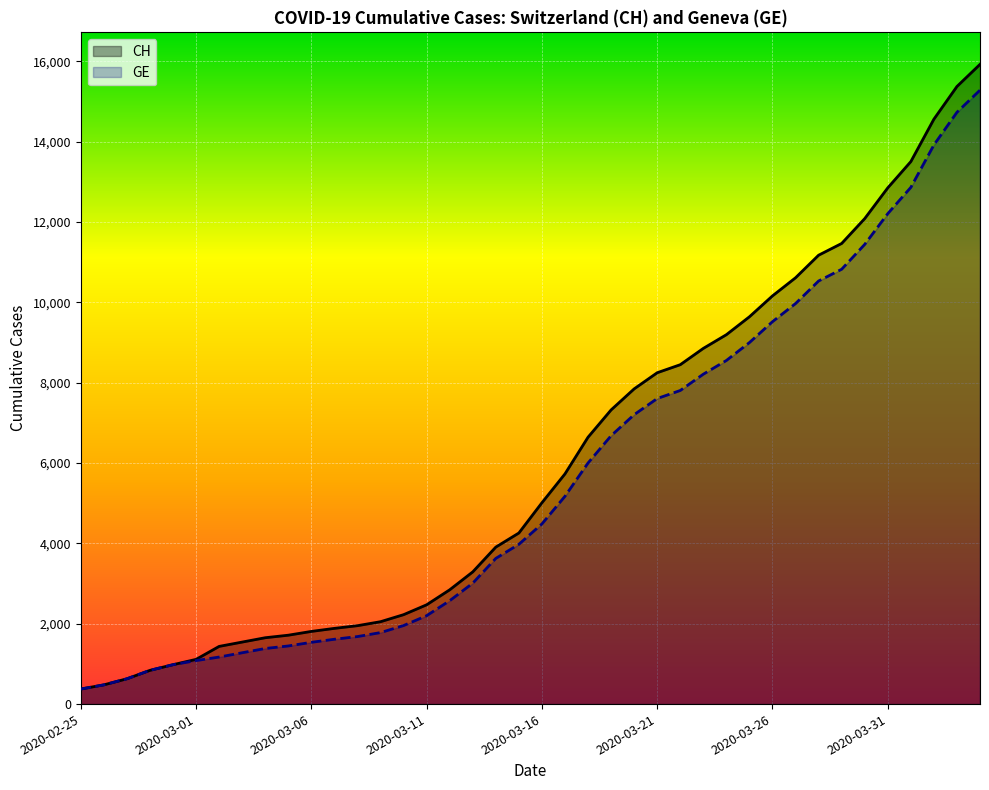

Which series has the widest spread of values?

CH